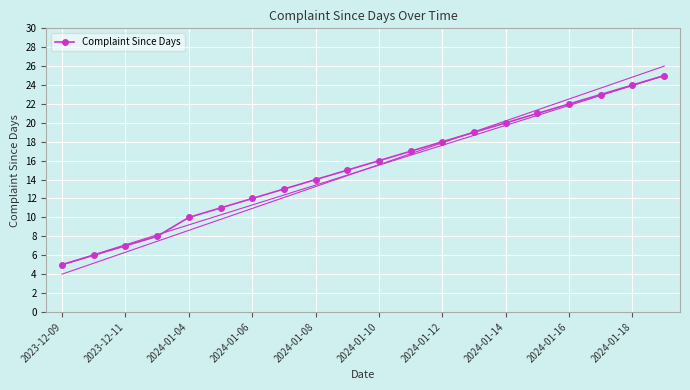

How many lines are shown in the chart?

1